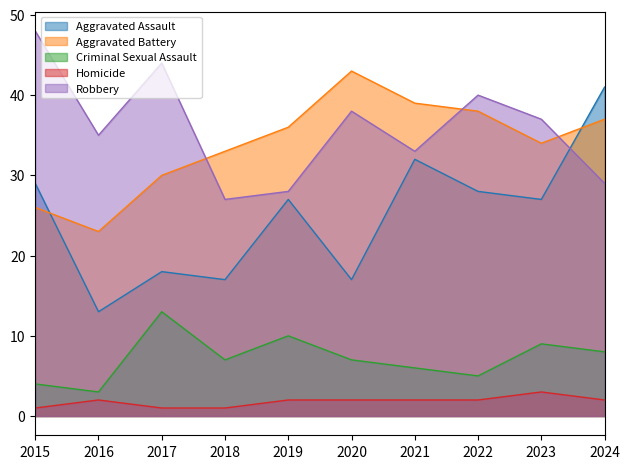

What is the value of the Aggravated Assault point at the 1st from the left?

29